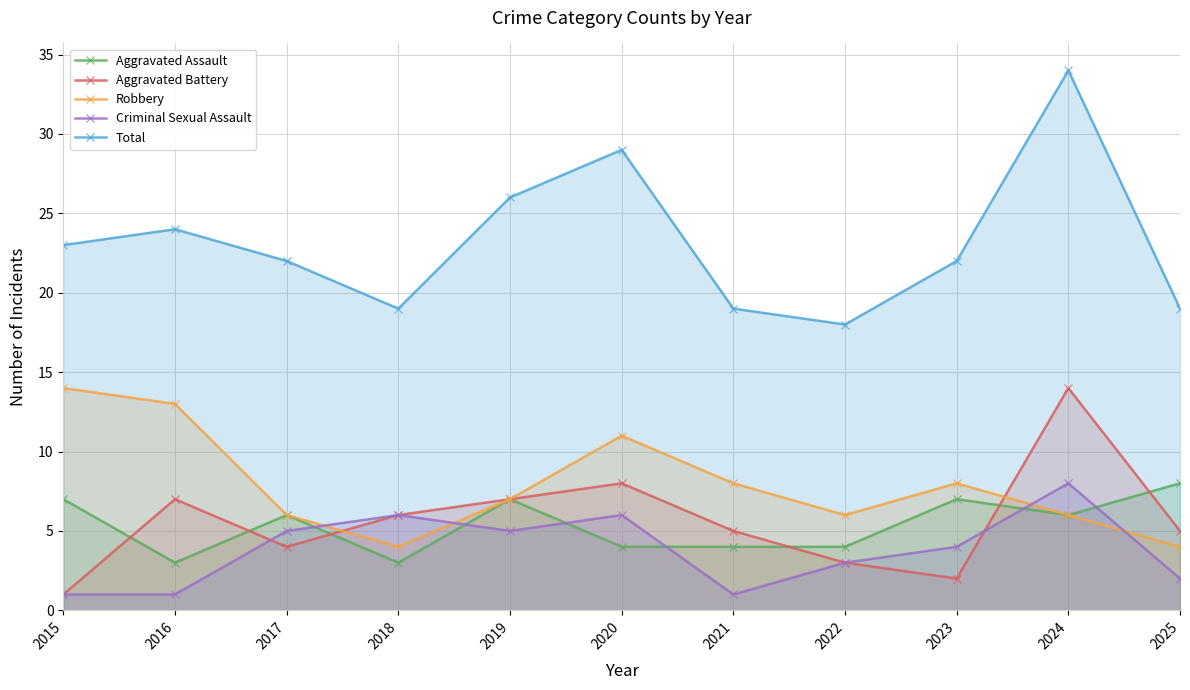

What are all the series names shown in the legend?

Aggravated Assault, Aggravated Battery, Robbery, Criminal Sexual Assault, Total